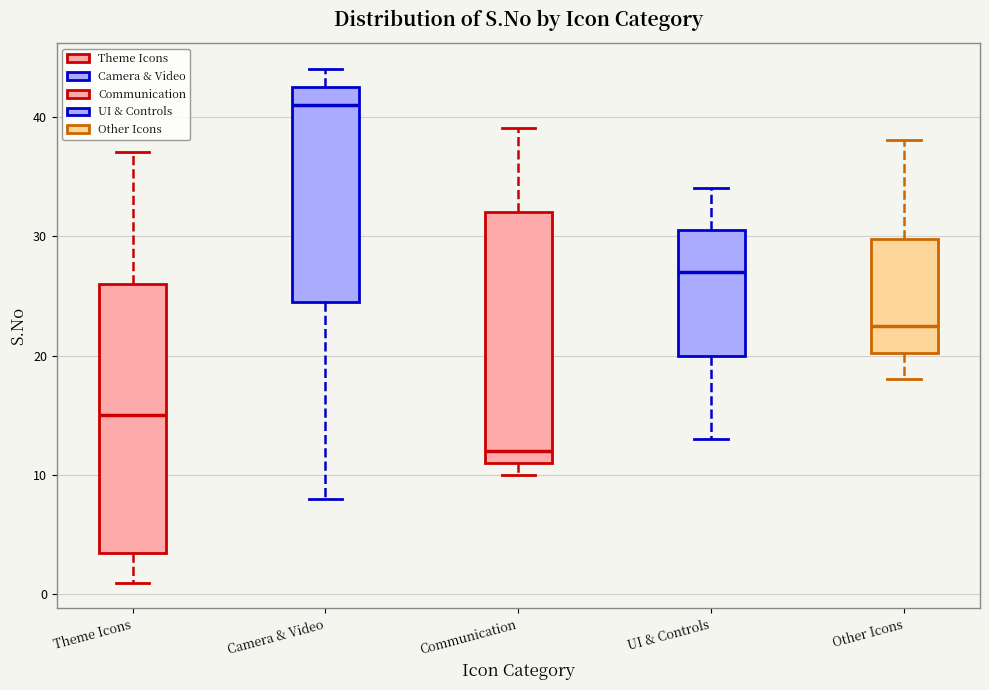

Reading left to right, read every box against the y-axis: the position of its median line, the range the box covers, and the ends of its whiskers. The values are not printed on the chart, so give them approximately, as read against the axis.

Theme Icons: median 15, box 4 to 26, whiskers 1 to 37
Camera & Video: median 41, box 25 to 43, whiskers 8 to 44
Communication: median 12, box 11 to 32, whiskers 10 to 39
UI & Controls: median 27, box 20 to 31, whiskers 13 to 34
Other Icons: median 23, box 20 to 30, whiskers 18 to 38